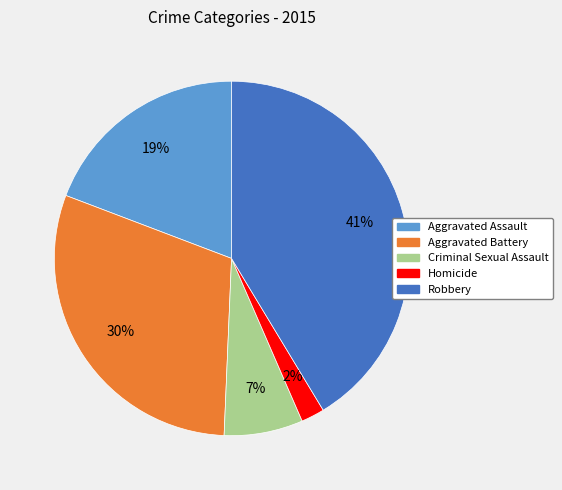

Which category has the biggest portion of the pie?

Robbery